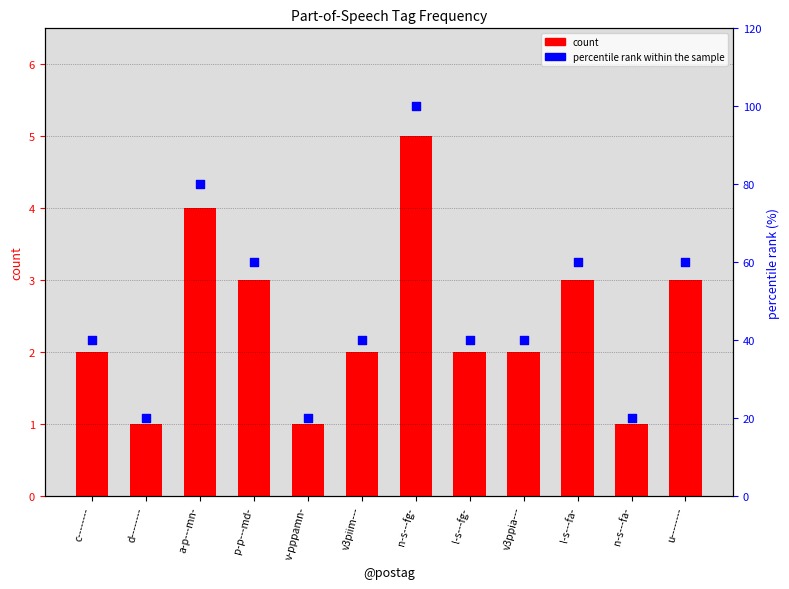

Which series contains the lowest Y value?

count